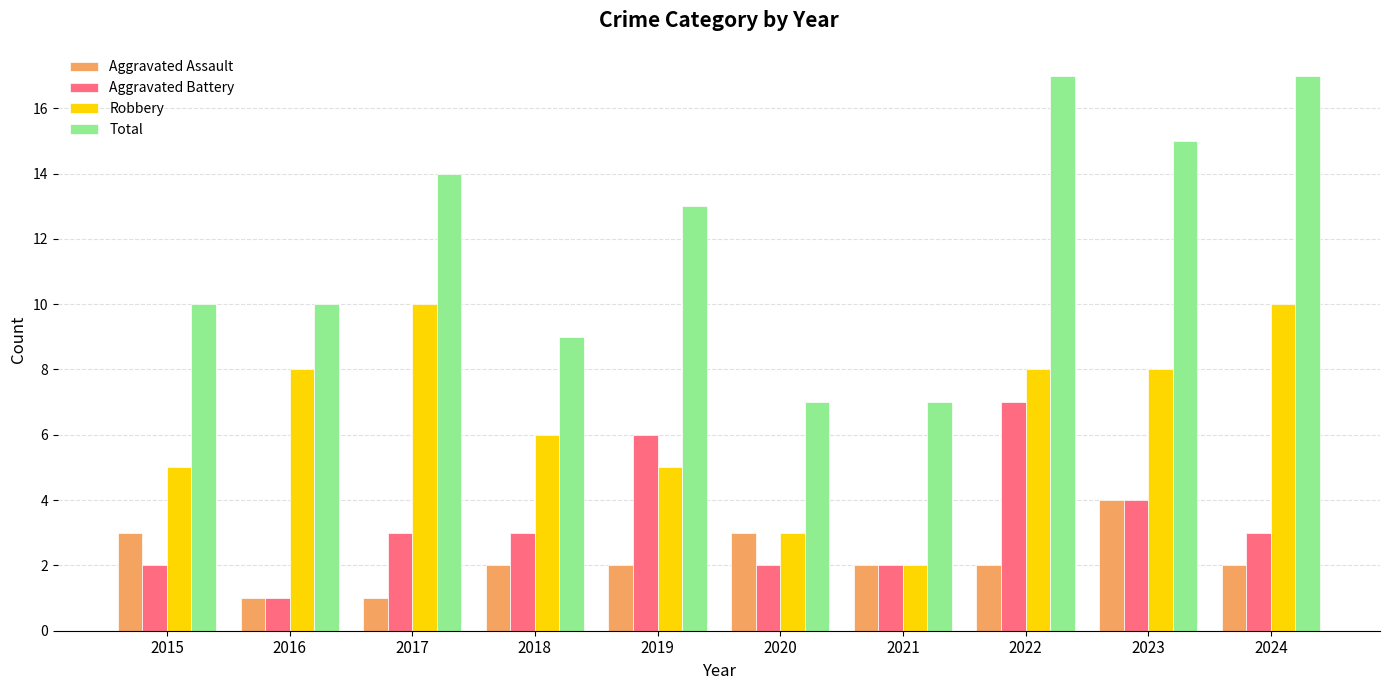

The Robbery series shows 5 at 2019. True or false?

True